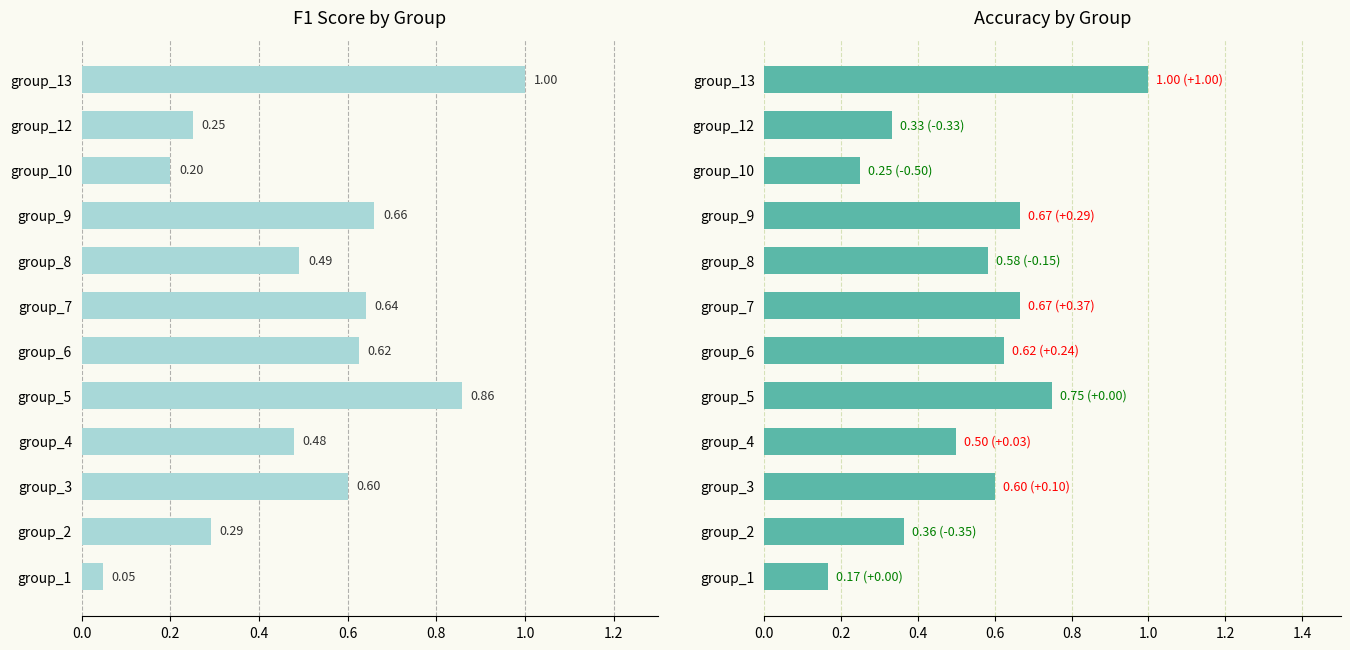

What is the sum of the f1 values at group_12 and group_1?

0.3